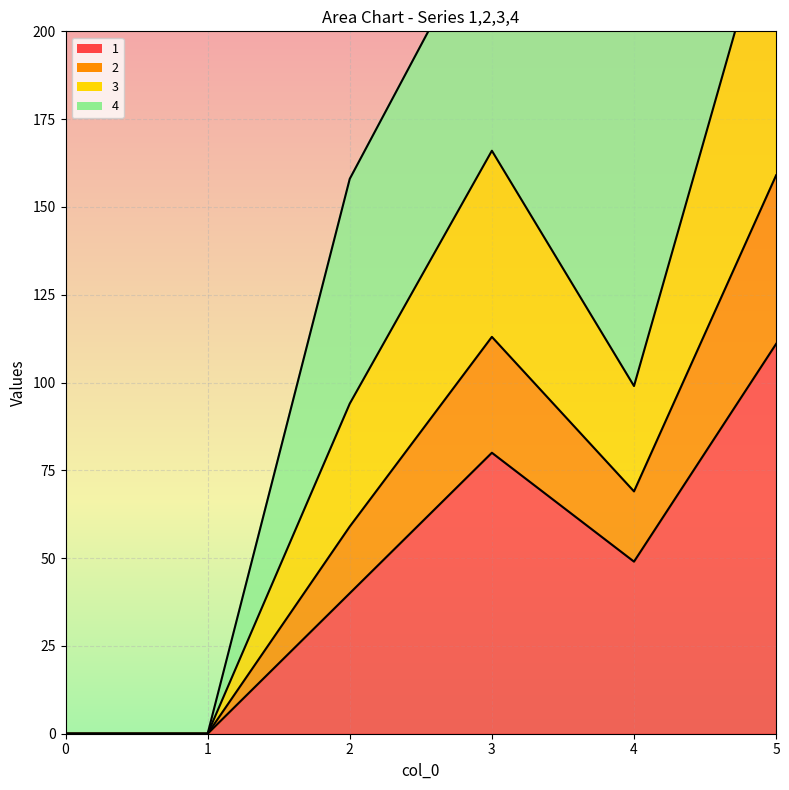

How many values in the 3 series exceed 99?

2